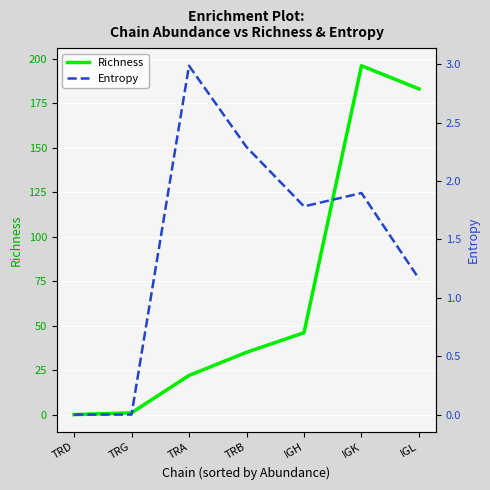

The value of Entropy at TRD is 0.0. True or false?

True